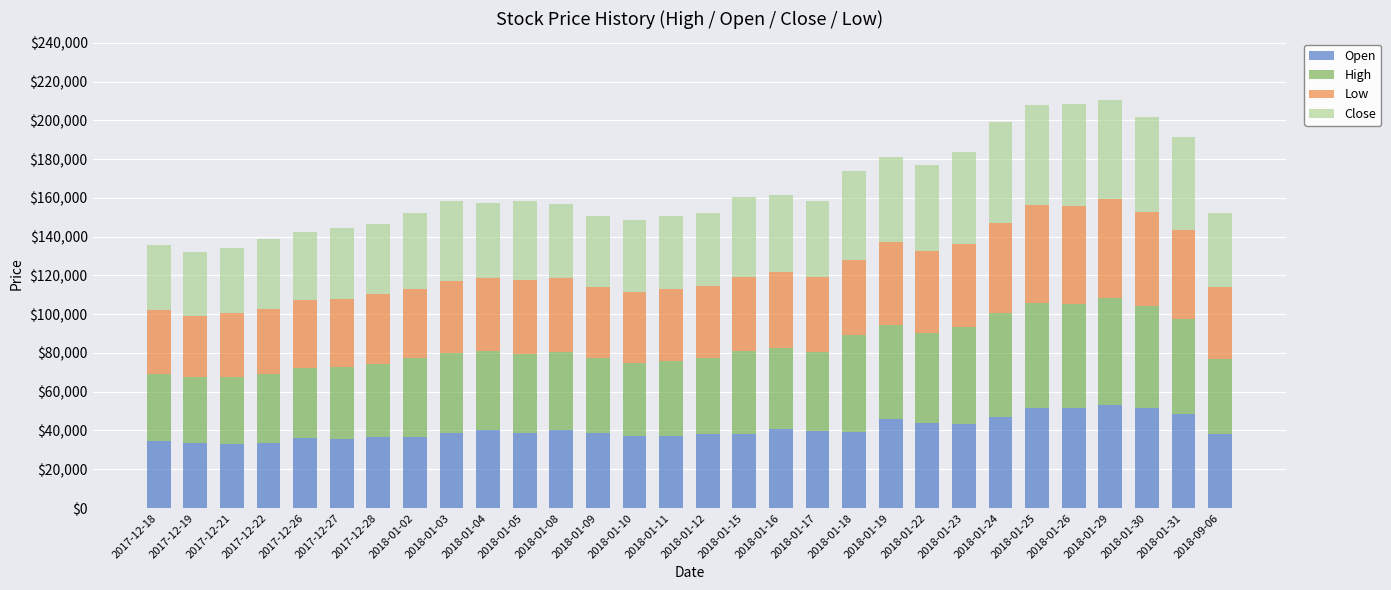

What is the total value across all series at 2018-01-23?

183450